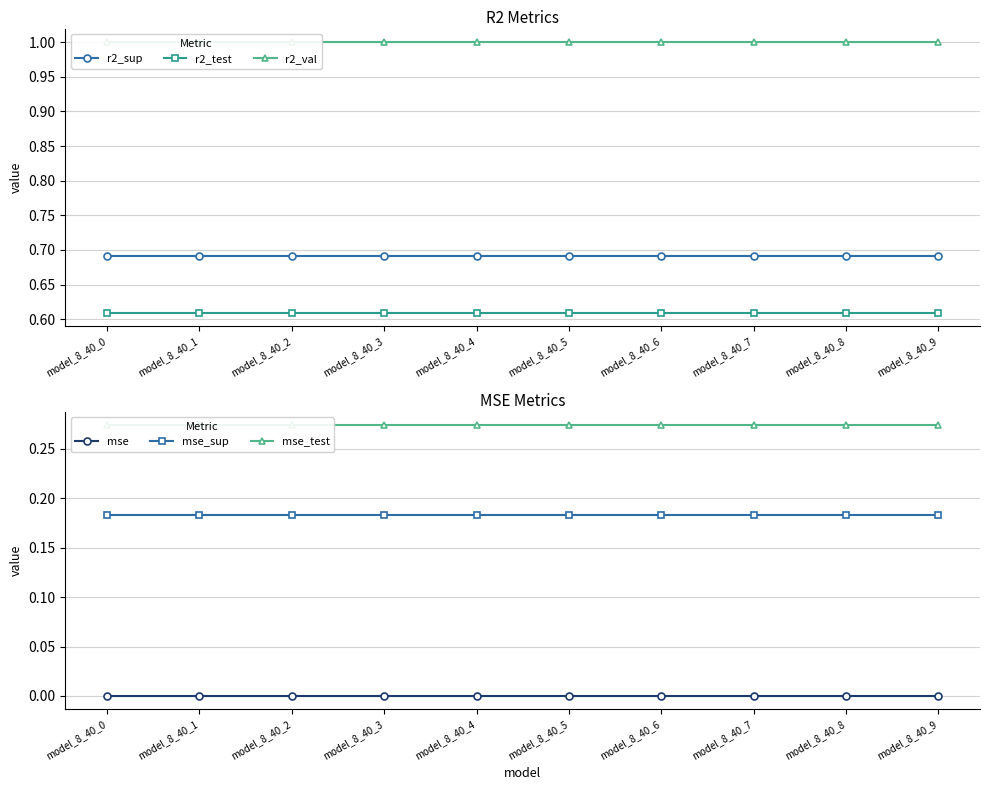

Which series has the largest total across all categories?

r2_val